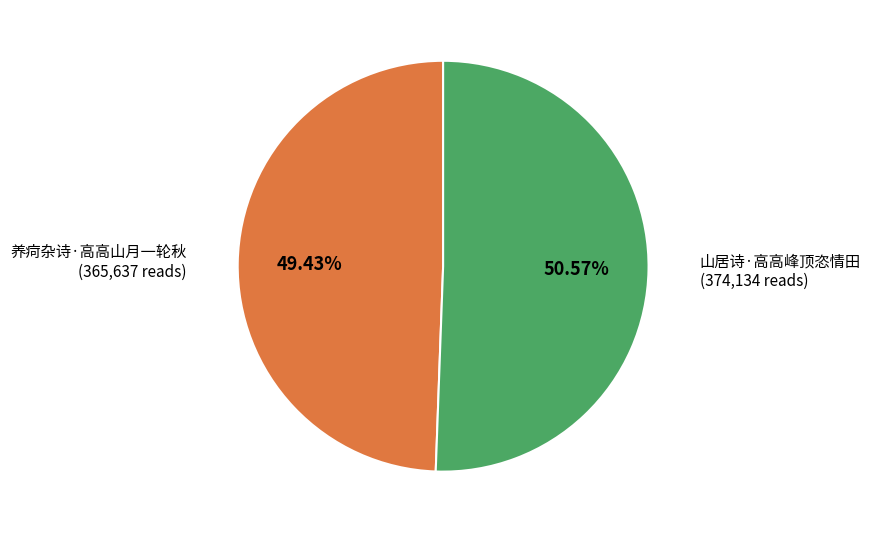

Which has a higher value, 养疴杂诗·高高山月一轮秋 or 山居诗·高高峰顶恣情田?

山居诗·高高峰顶恣情田